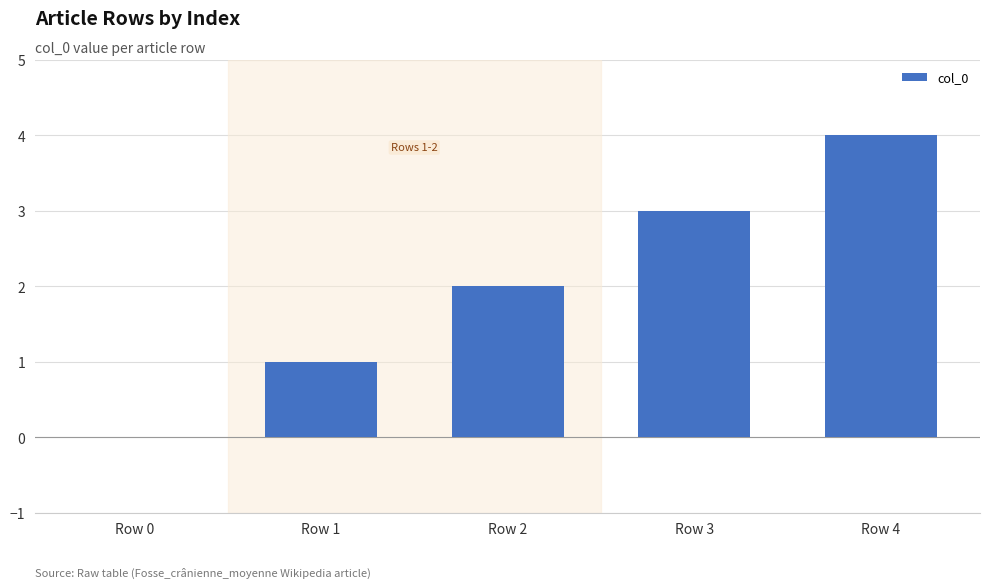

Which category has the highest value across all series?

Row 4